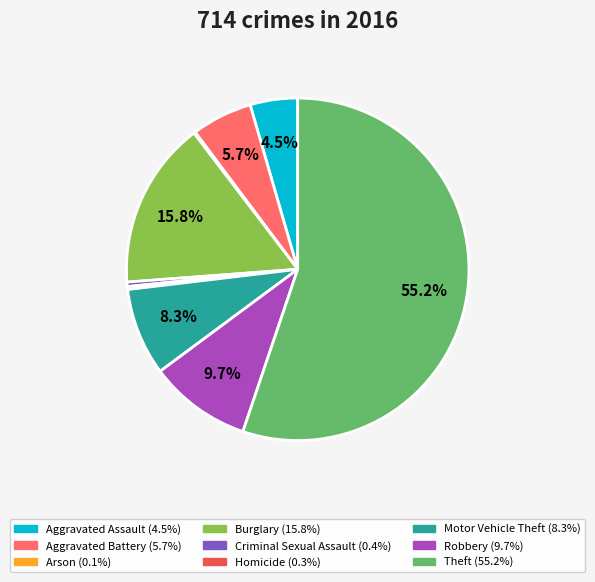

What portion of the pie excludes Arson?

99.9%